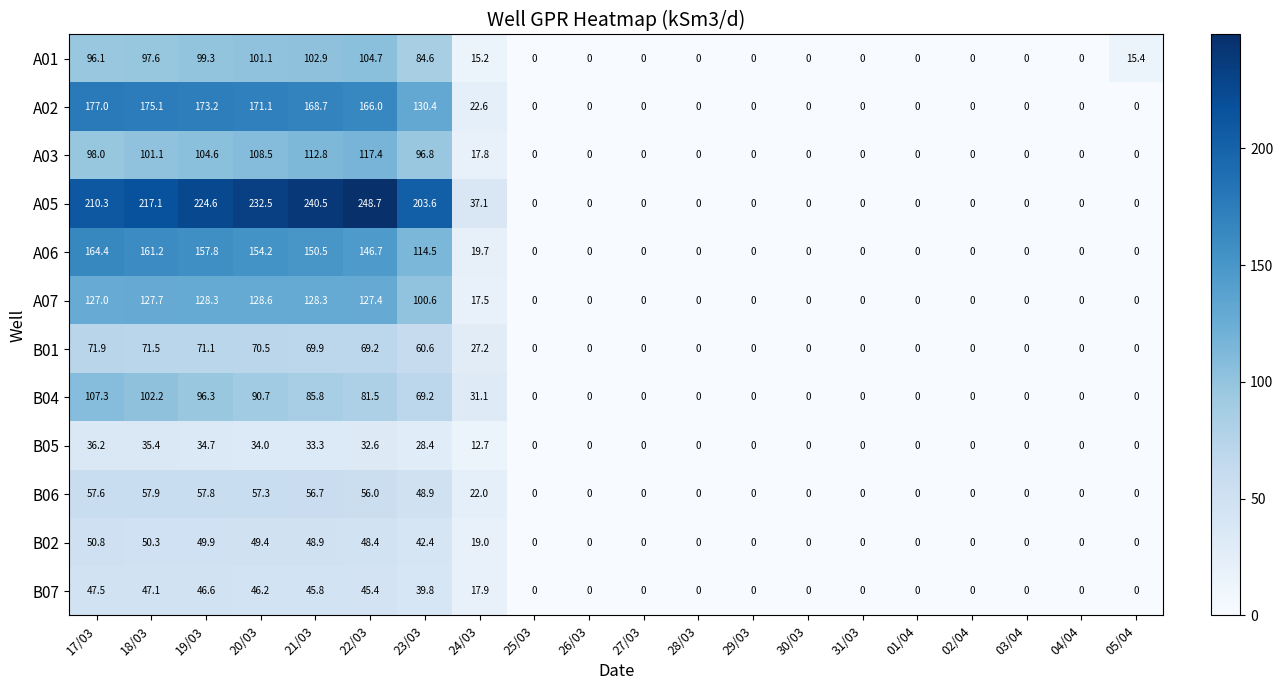

Rank the series by their maximum value, from lowest to highest.

B05, B07, B02, B06, B01, A01, B04, A03, A07, A06, A02, A05